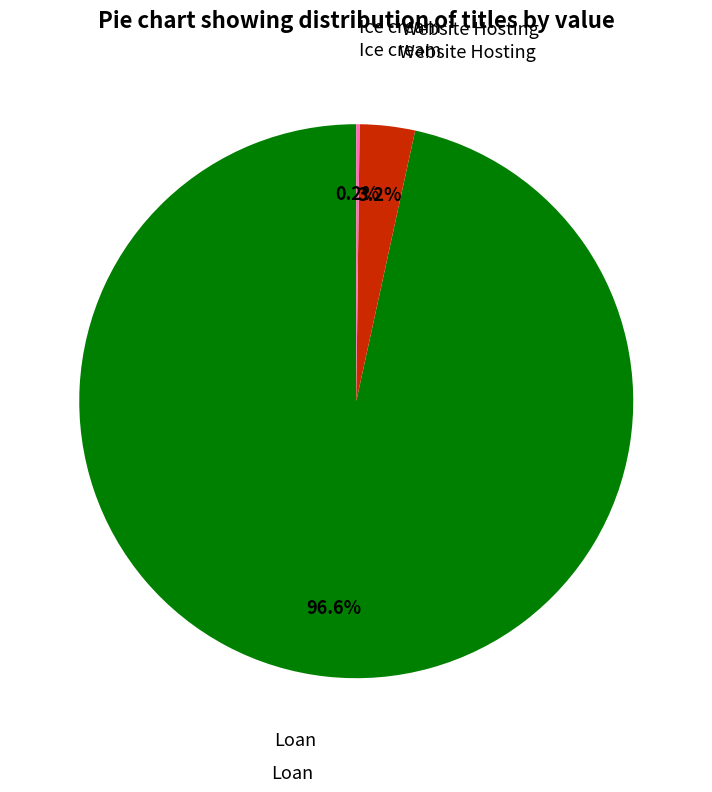

Is there a majority slice in this chart?

Yes